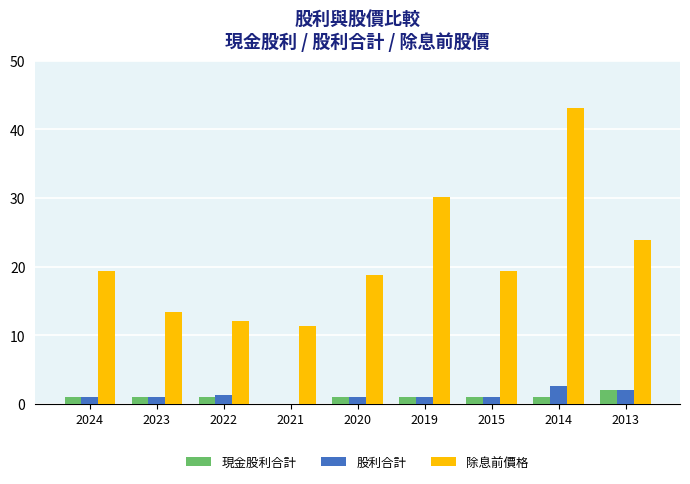

Which series has the largest total across all categories?

除息前價格